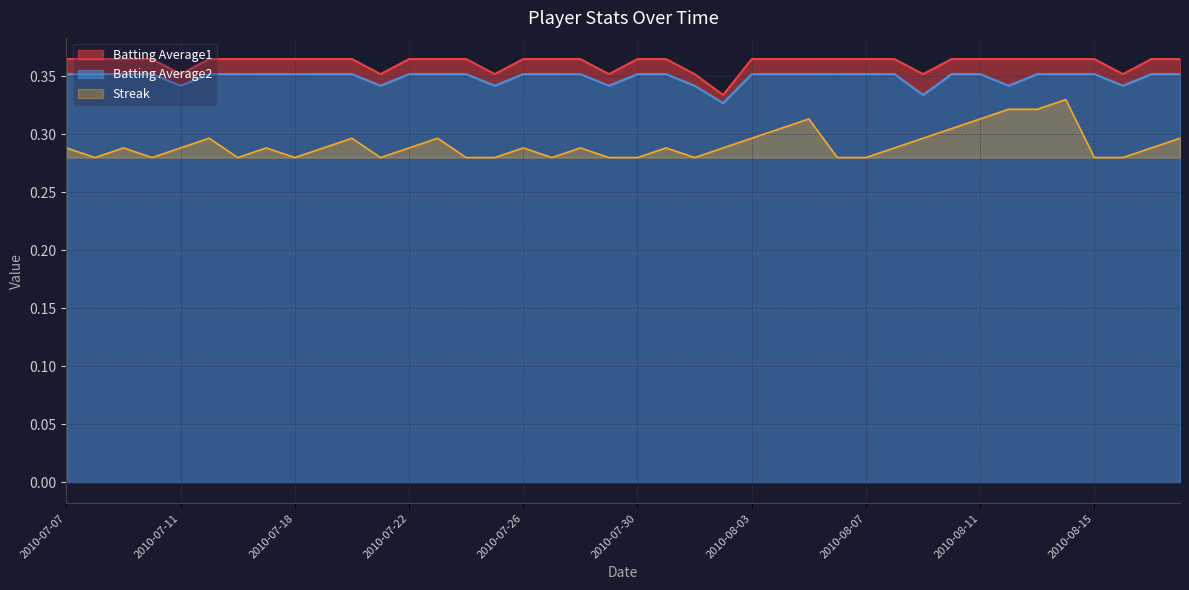

Reading left to right, extract all data points from this chart.

Streak: 0.3	0.3	0.3	0.3	0.3	0.3	0.3	0.3	0.3	0.3	0.3	0.3	0.3	0.3	0.3	0.3	0.3	0.3	0.3	0.3	0.3	0.3	0.3	0.3	0.3	0.3	0.3	0.3	0.3	0.3	0.3	0.3	0.3	0.3	0.3	0.3	0.3	0.3	0.3	0.3
Batting Average1: 0.4	0.4	0.4	0.4	0.4	0.4	0.4	0.4	0.4	0.4	0.4	0.4	0.4	0.4	0.4	0.4	0.4	0.4	0.4	0.4	0.4	0.4	0.4	0.3	0.4	0.4	0.4	0.4	0.4	0.4	0.4	0.4	0.4	0.4	0.4	0.4	0.4	0.4	0.4	0.4
Batting Average2: 0.4	0.4	0.4	0.4	0.3	0.4	0.4	0.4	0.4	0.4	0.4	0.3	0.4	0.4	0.4	0.3	0.4	0.4	0.4	0.3	0.4	0.4	0.3	0.3	0.4	0.4	0.4	0.4	0.4	0.4	0.3	0.4	0.4	0.3	0.4	0.4	0.4	0.3	0.4	0.4